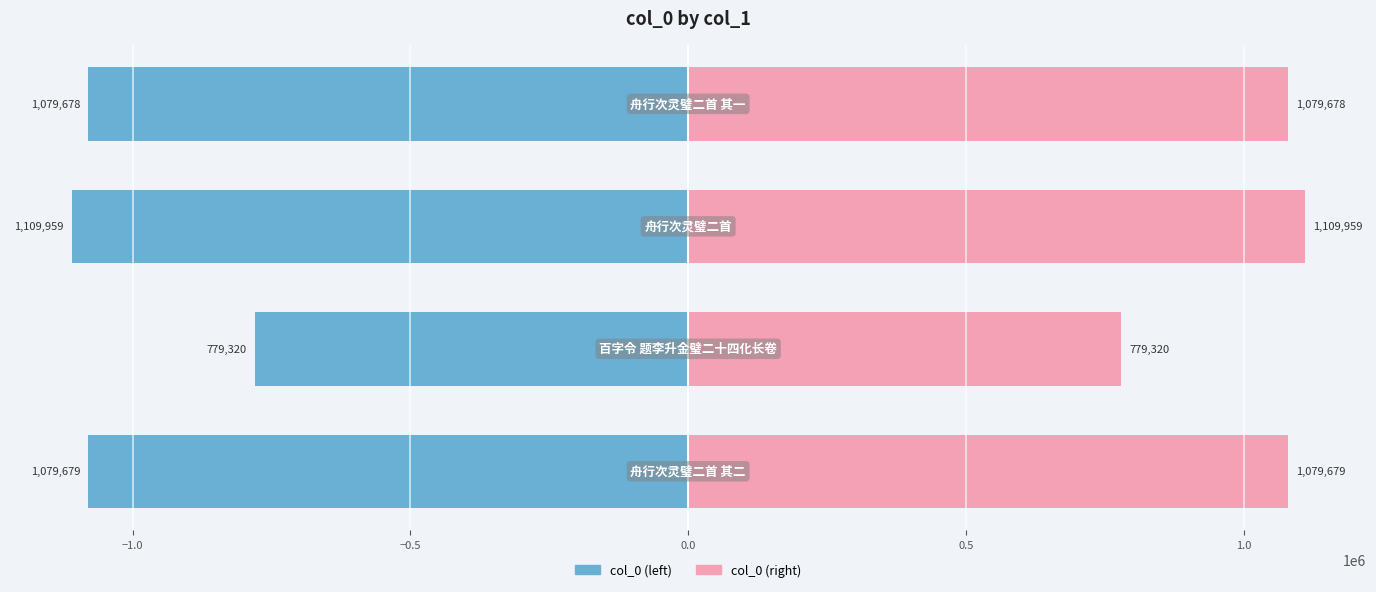

What are all the series names shown in the legend?

col_0 (left), col_0 (right)